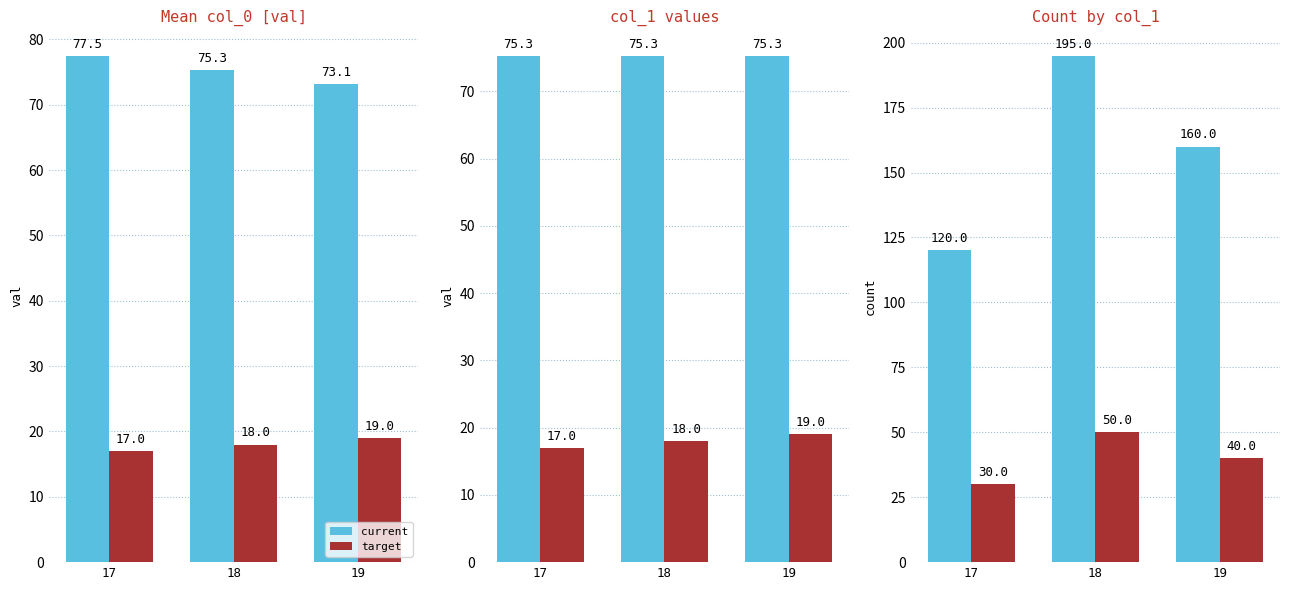

Rank the series by their maximum value, from highest to lowest.

current, target